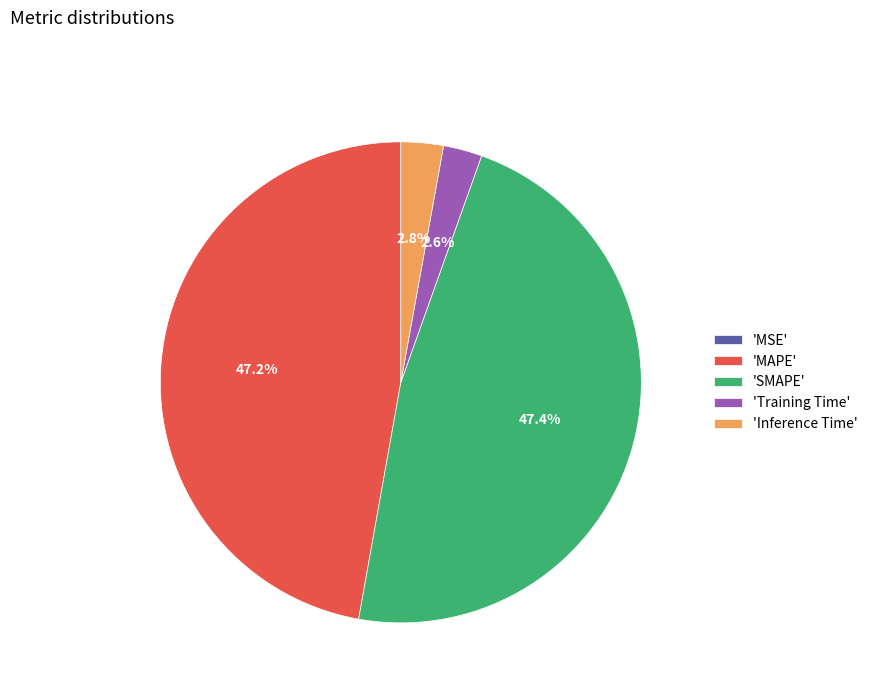

Do 'MAPE' and 'SMAPE' together represent more than half of the pie?

Yes